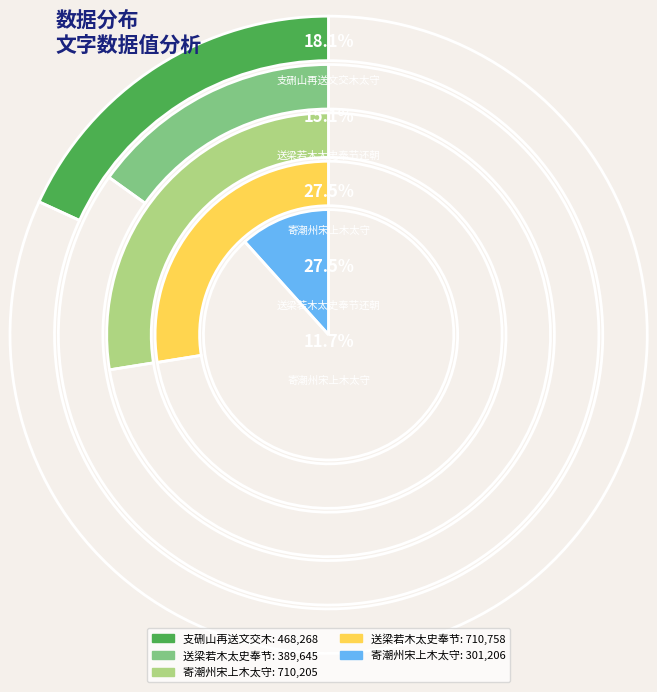

Which has a higher value, 支硎山再送文交木太守 or 送梁若木太史奉节还朝?

送梁若木太史奉节还朝